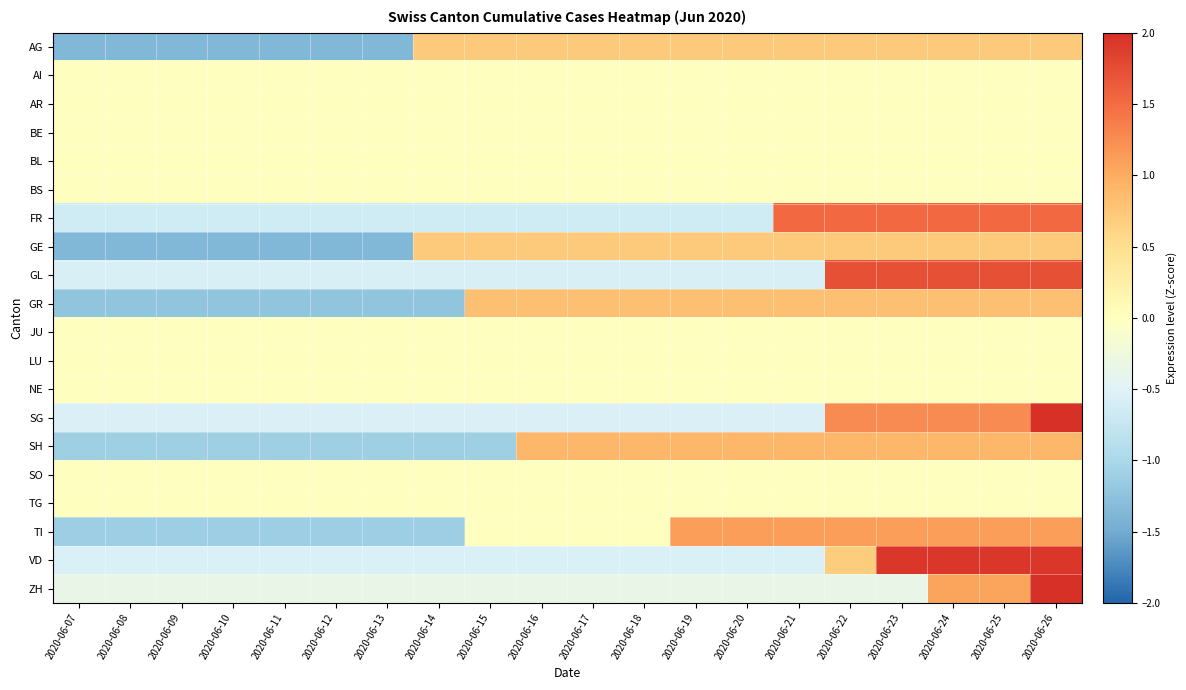

At how many categories does at least one series exceed 0?

13